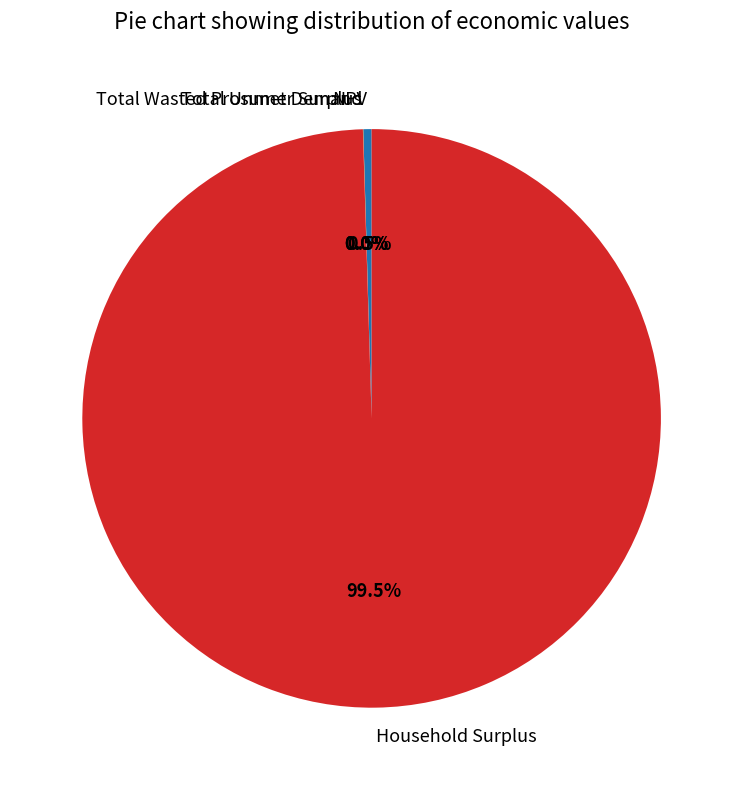

Which slice represents more than half of the pie?

Household Surplus